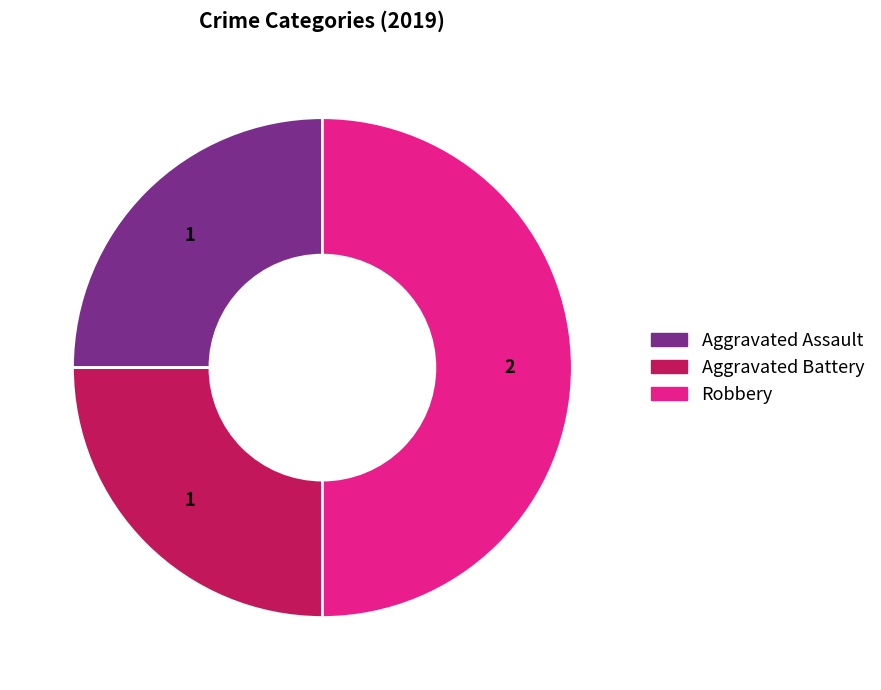

Between Aggravated Battery and Robbery, which is larger?

Robbery